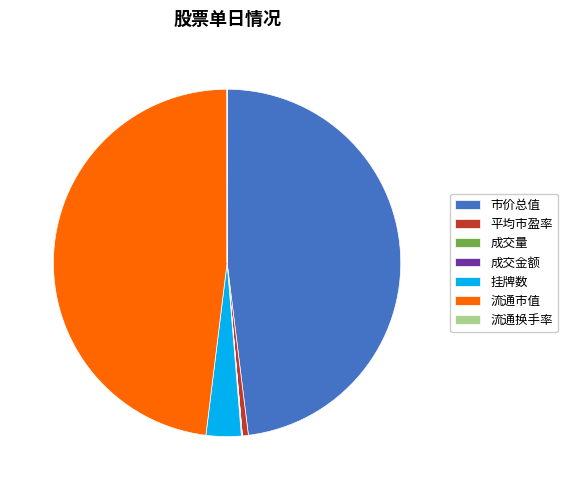

What is the ratio of the value at 市价总值 to the value at 挂牌数?

14.7